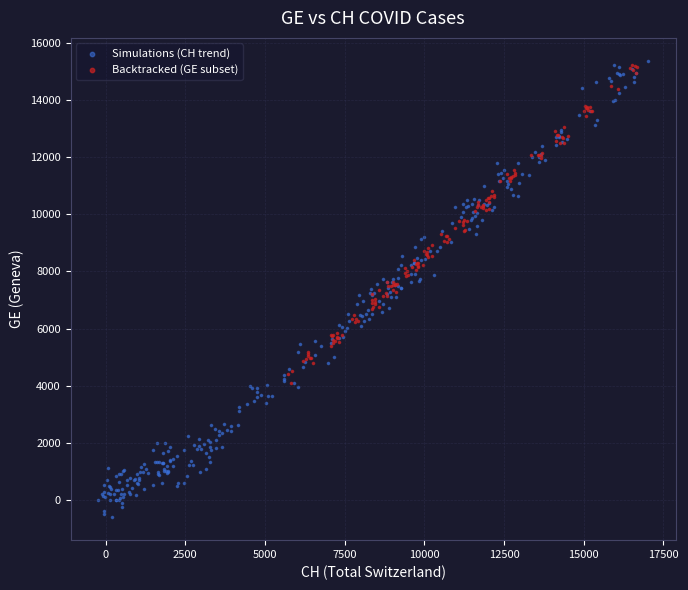

Which series reaches the minimum Y coordinate?

Simulations (CH trend)